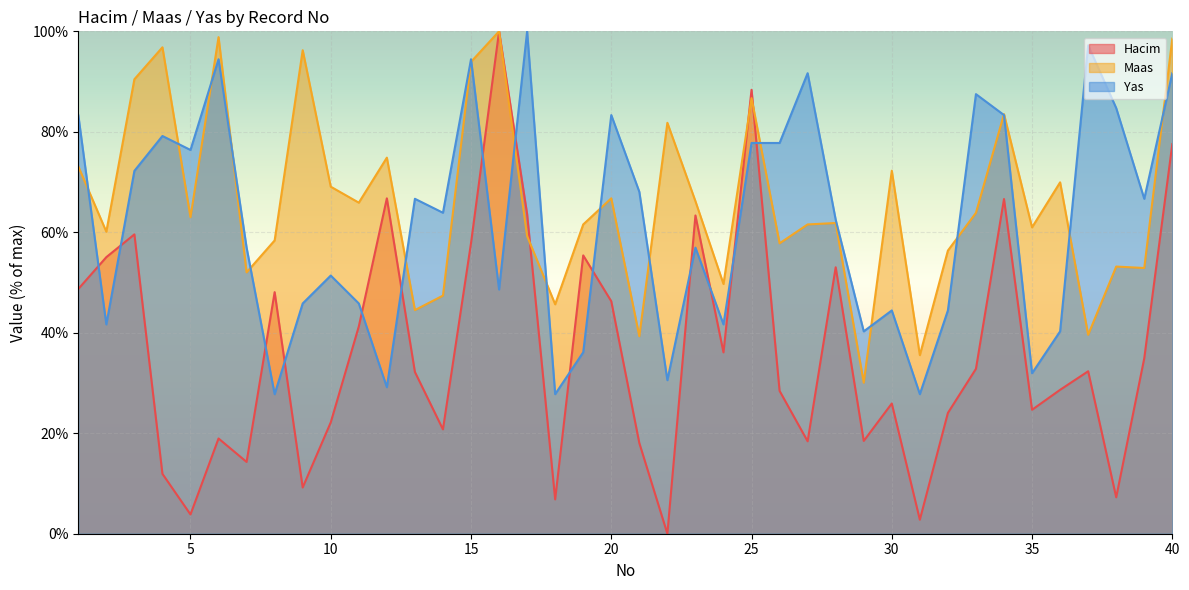

At which category does Yas reach its first local valley?

2